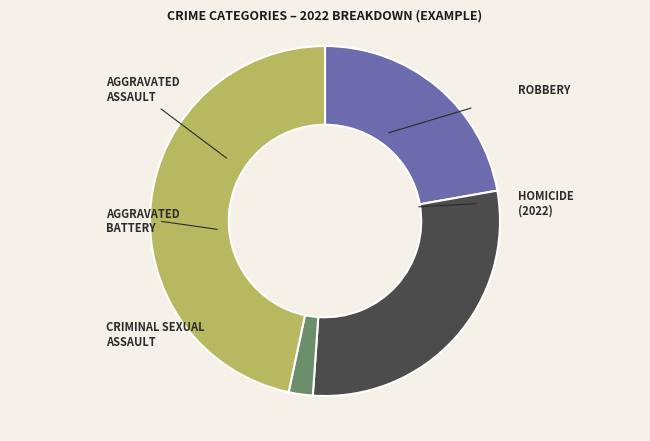

Is there any slice that represents more than half of the pie?

No